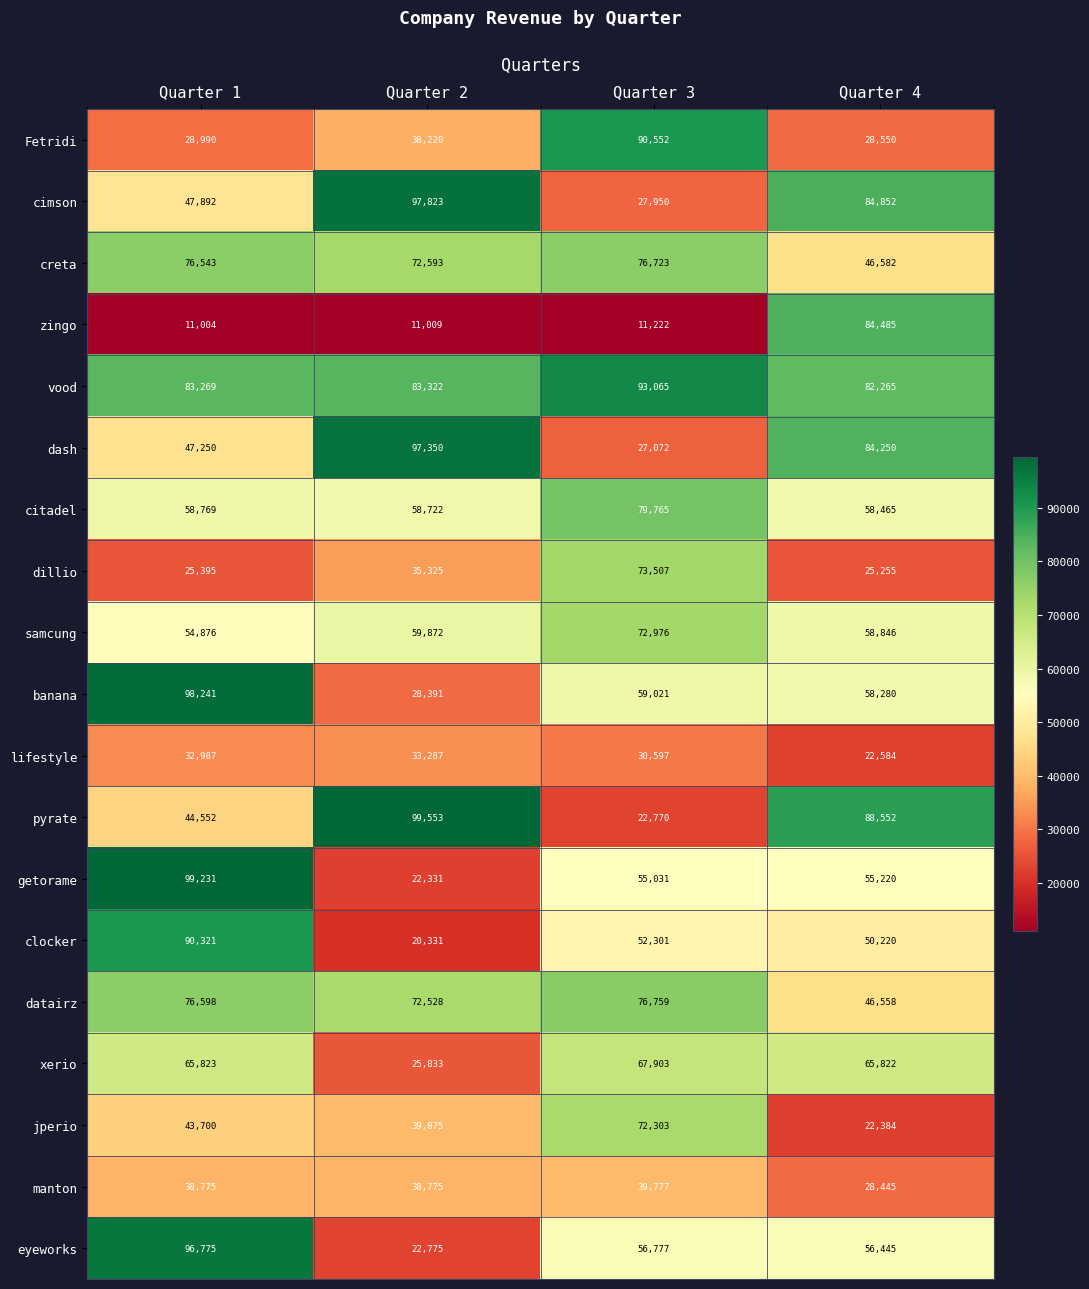

At which category does the chart reach its minimum across all series?

Quarter 1